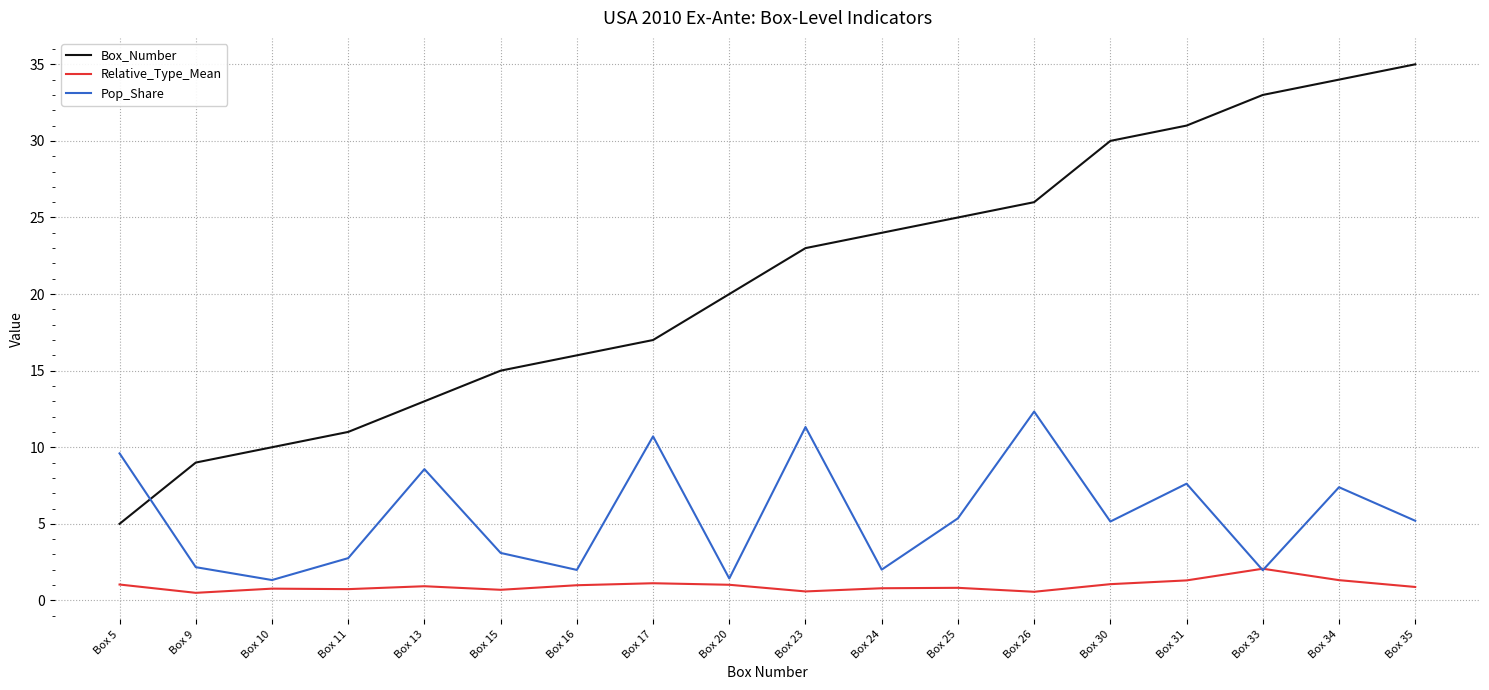

The Box_Number series shows 21.8 at Box 13. True or false?

False